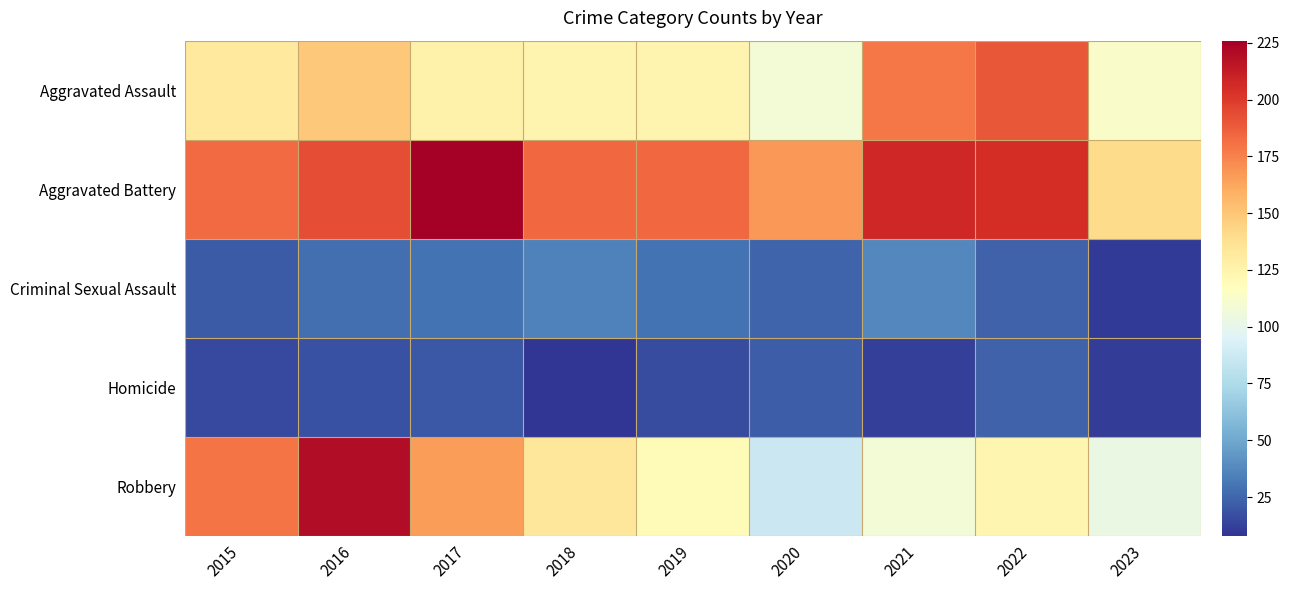

Which series changed the most between 2022 and 2023?

Aggravated Assault